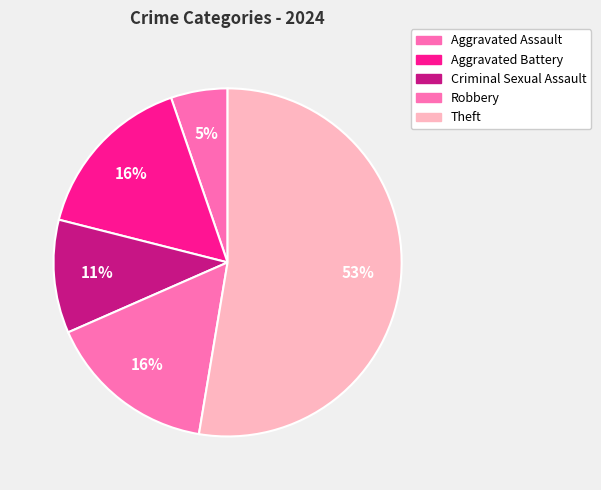

Rank the categories by value from highest to lowest.

Theft, Aggravated Battery, Robbery, Criminal Sexual Assault, Aggravated Assault